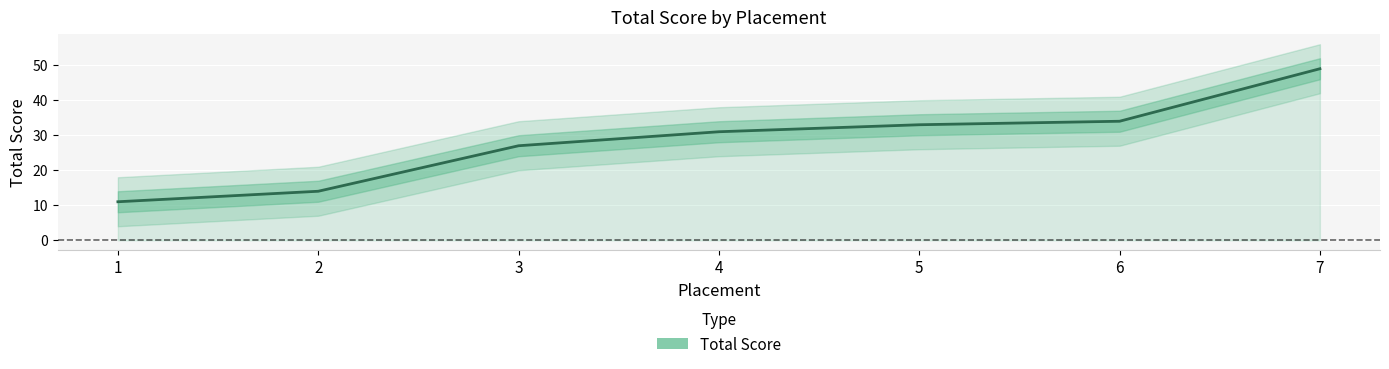

List the labels in order of value, smallest first.

1, 2, 3, 4, 5, 6, 7